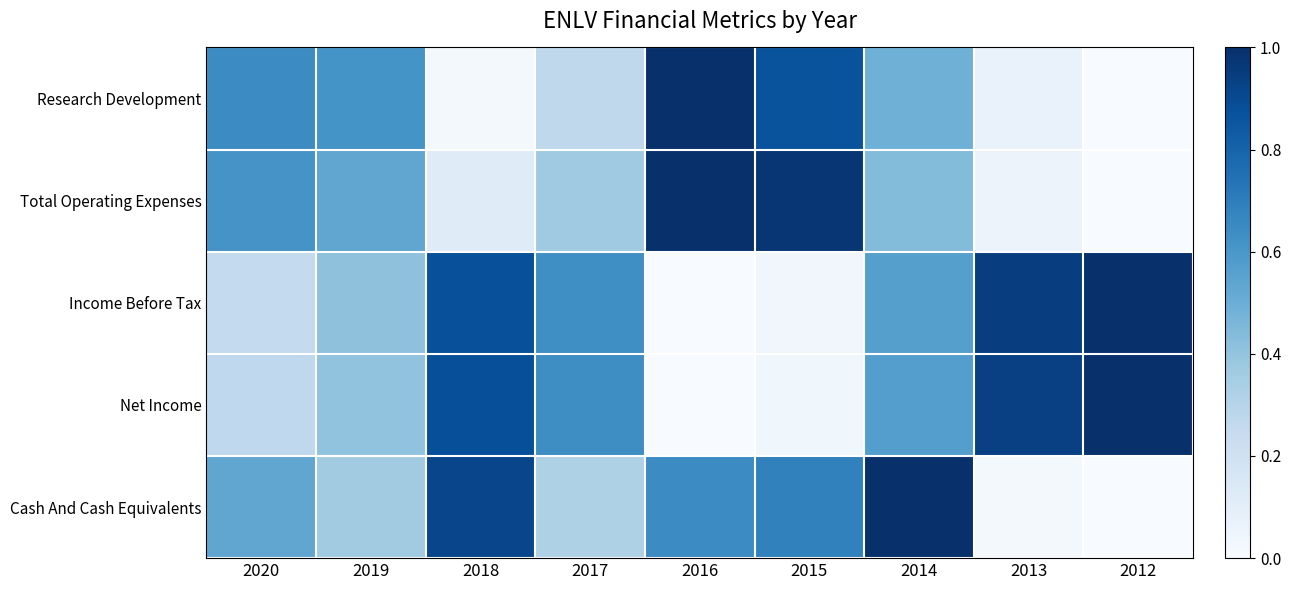

At 2019, list the series in order from smallest to largest.

Cash And Cash Equivalents, Net Income, Income Before Tax, Total Operating Expenses, Research Development